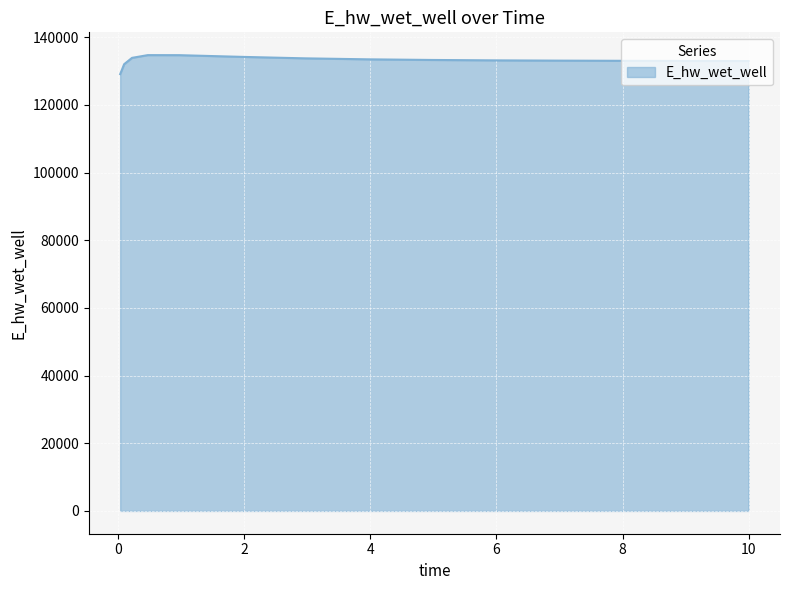

Count the number of categories in the chart.

15